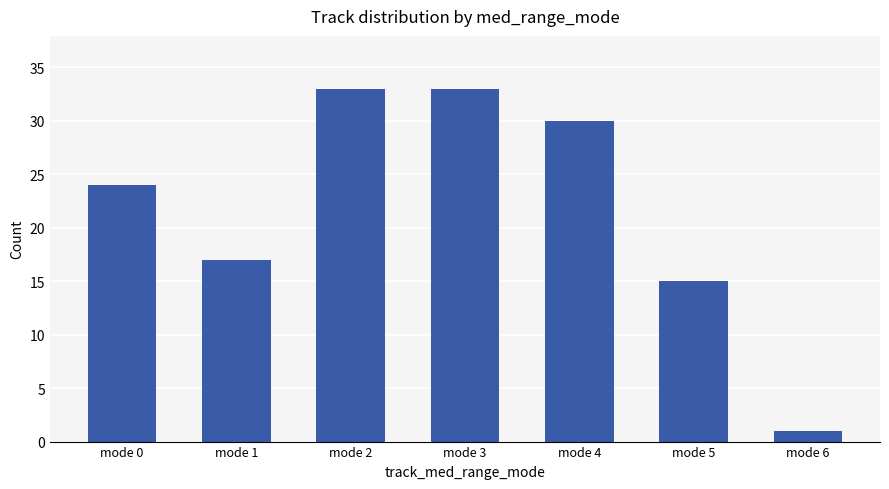

What is the change in value from mode 1 to mode 2?

+16